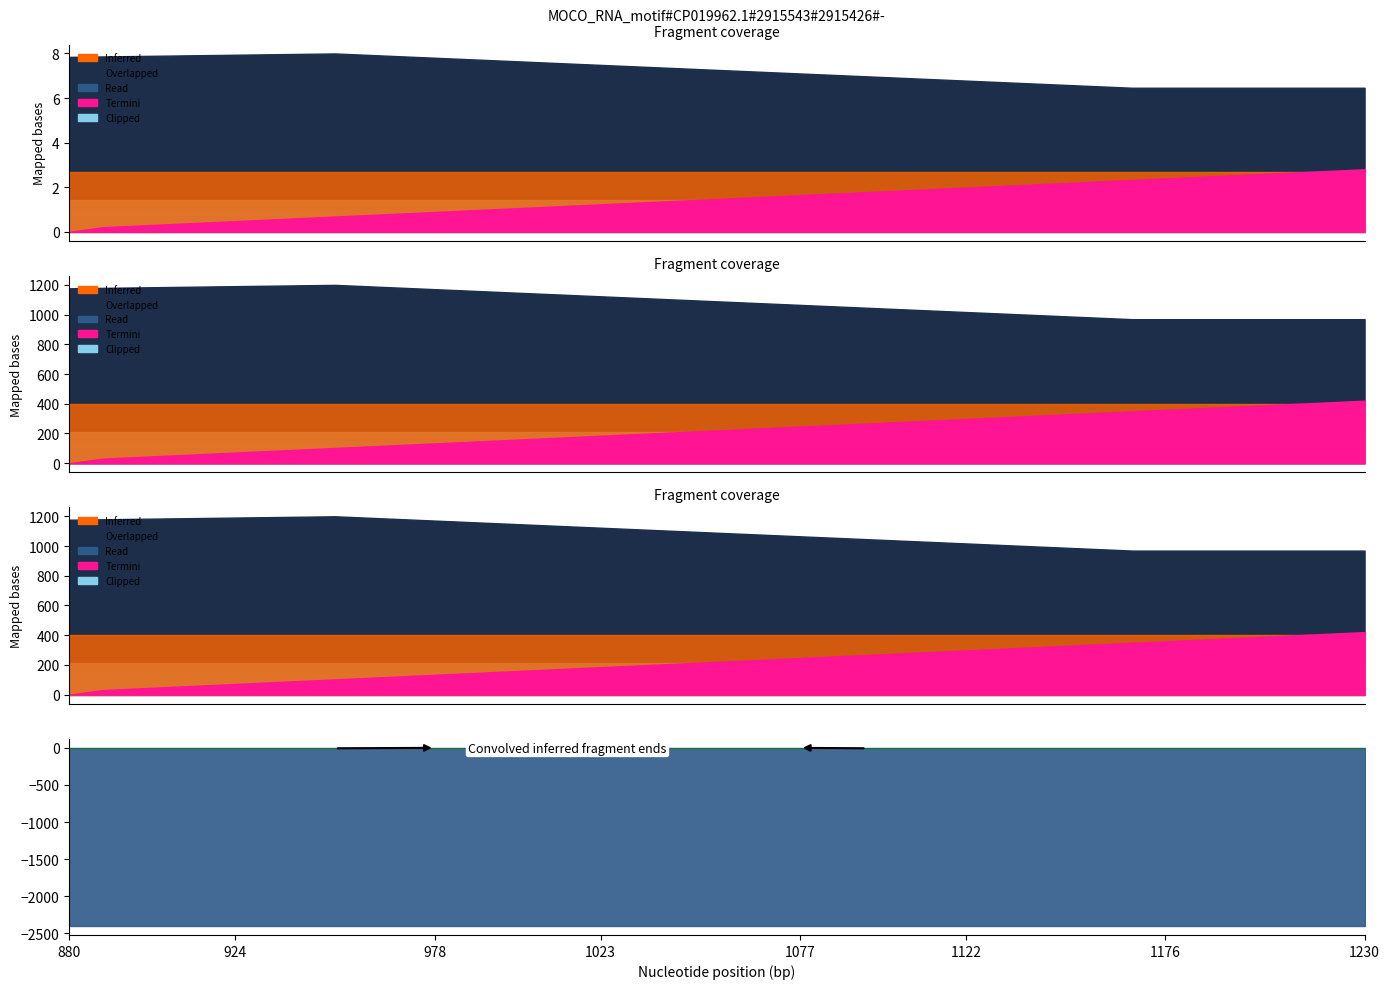

True or false: col_22 and col_30 intersect in this chart.

False